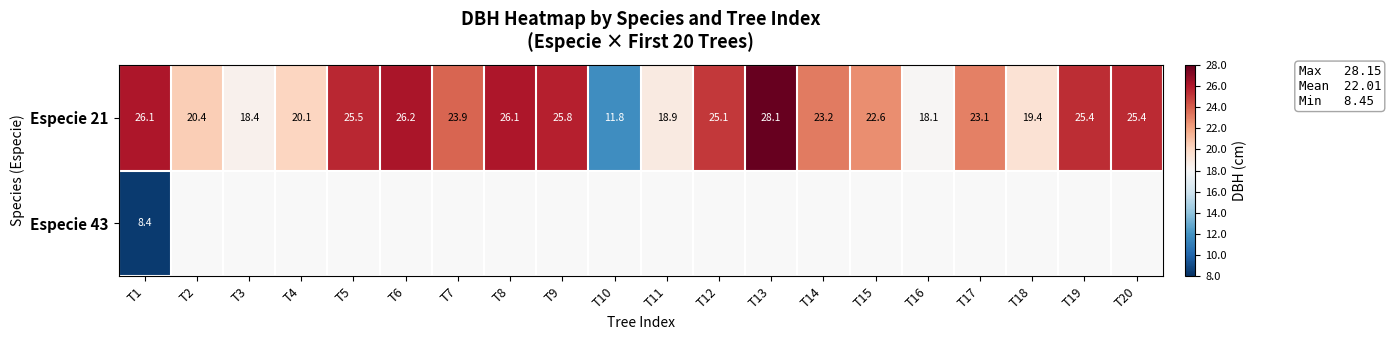

What is the minimum value for Especie 21?

11.8